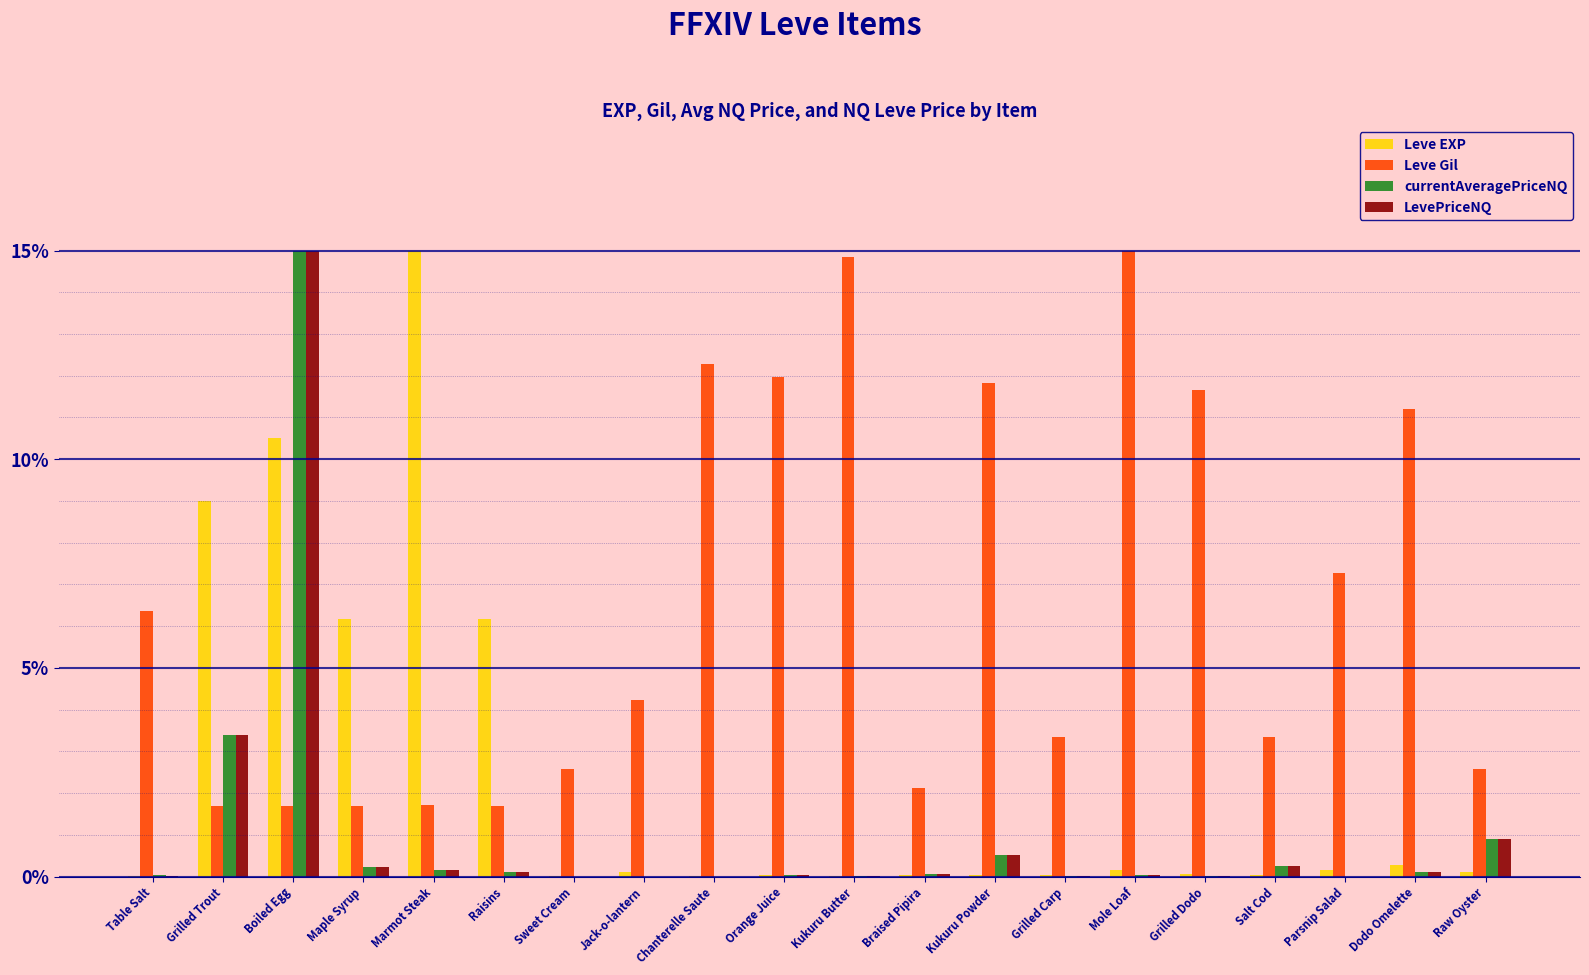

What is the average value of the currentAveragePriceNQ series?

1.0